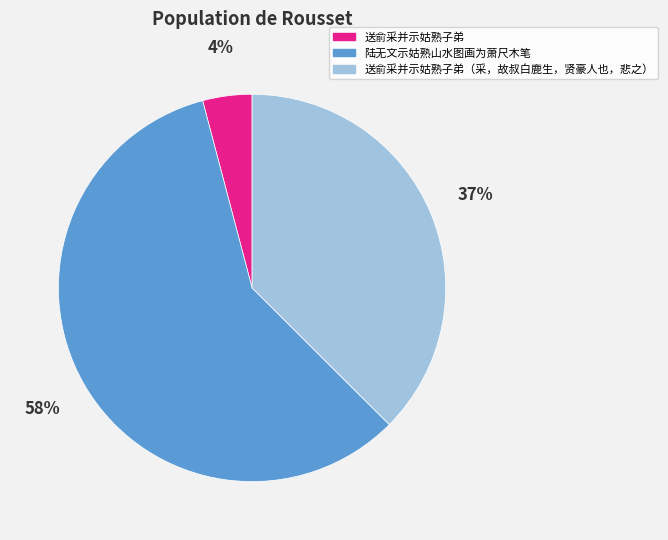

Is it true that 送俞采并示姑熟子弟（采，故叔白鹿生，贤豪人也，悲之） is 47% of the pie?

False